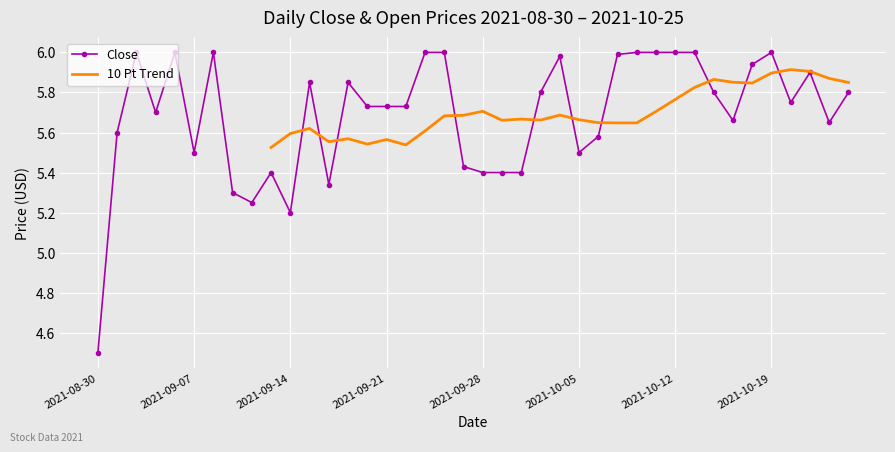

At which label is the value closest to 5?

2021-09-14